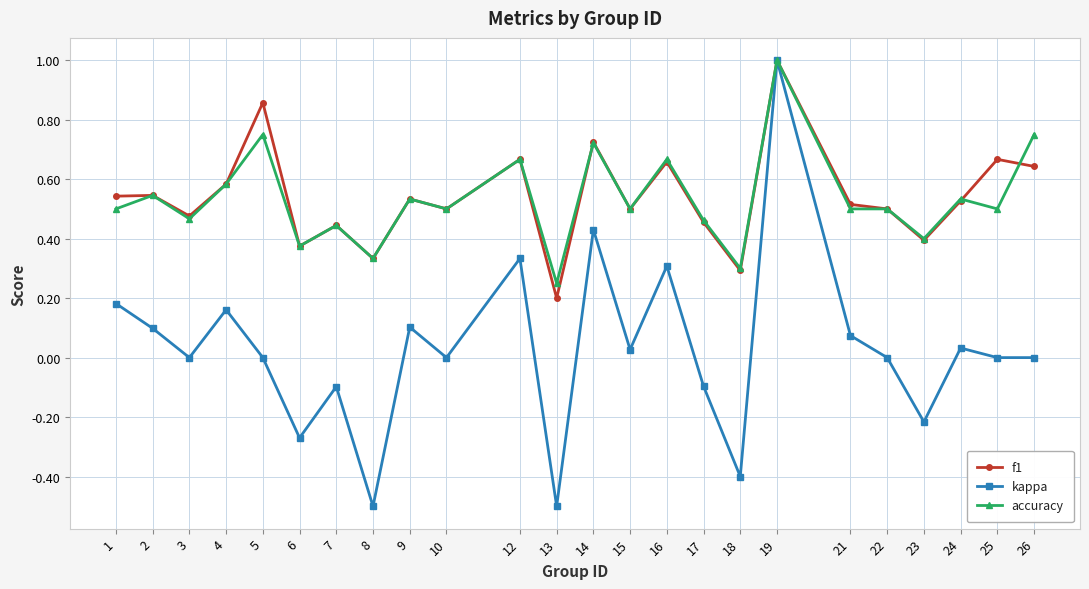

At which category is the sum across all series the highest?

19